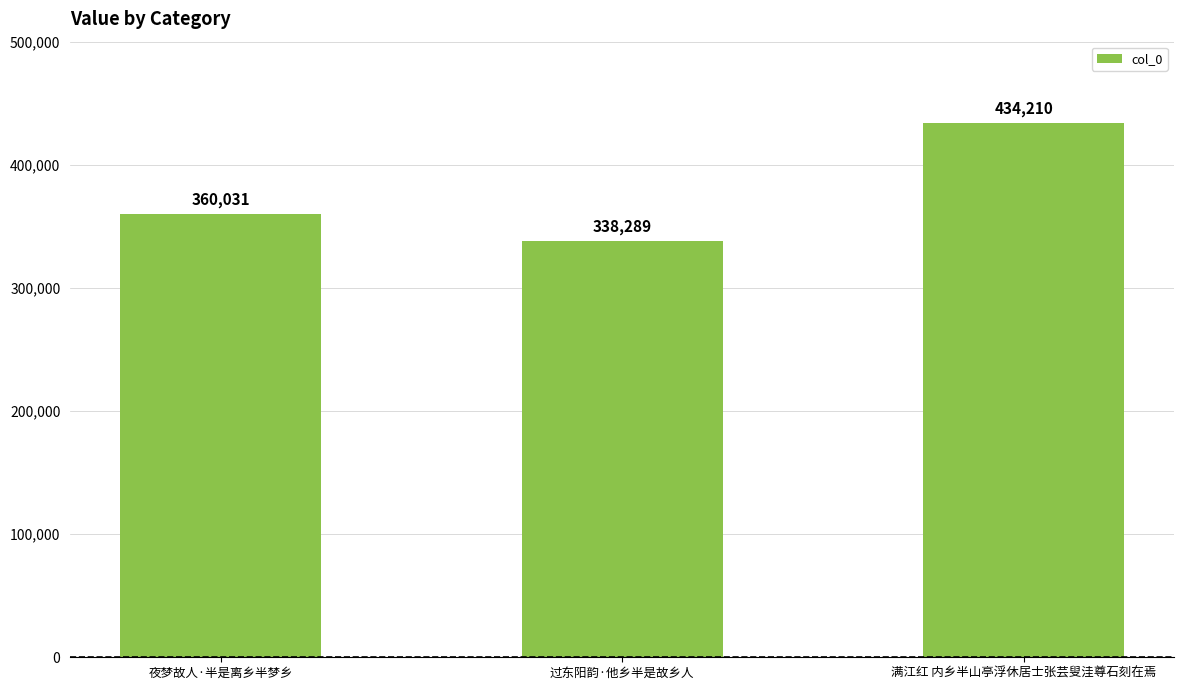

What is the maximum value shown in the chart?

434210